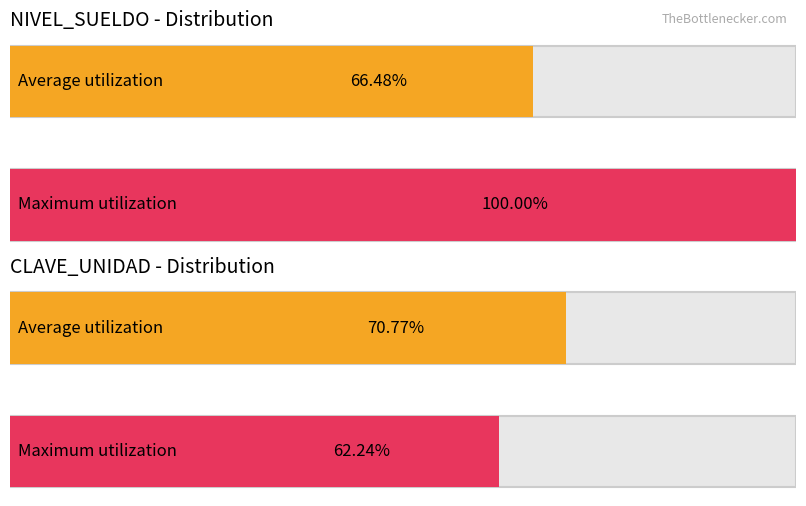

The CLAVE_UNIDAD series shows 5 at NIVEL_SUELDO 5. True or false?

False